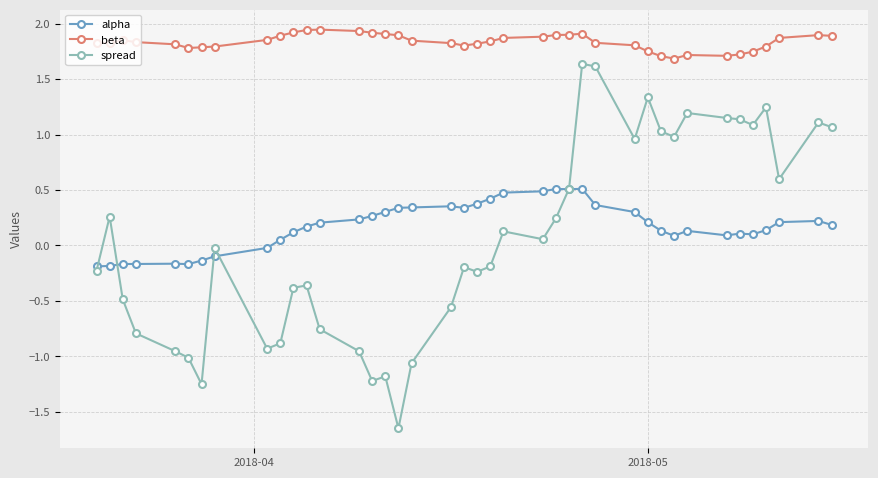

Rank the series by their maximum value, from lowest to highest.

alpha, spread, beta